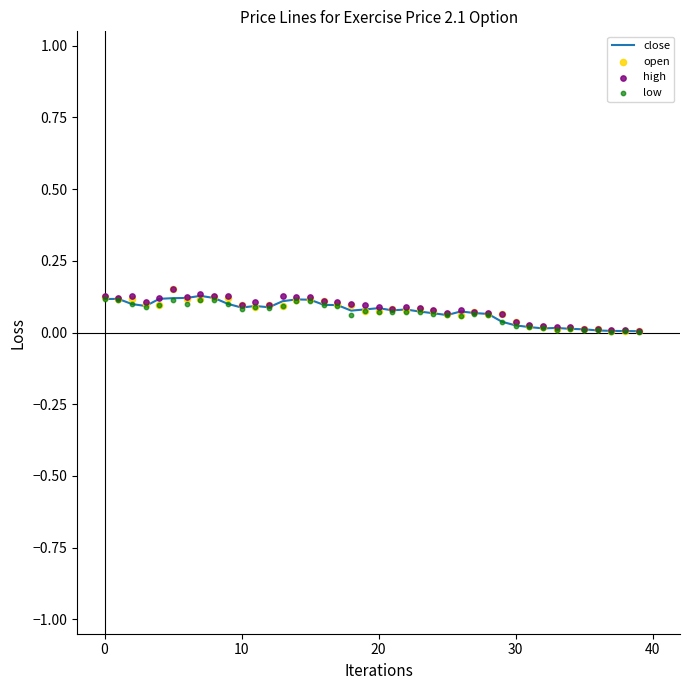

What is the total value across all series at 19?

0.3